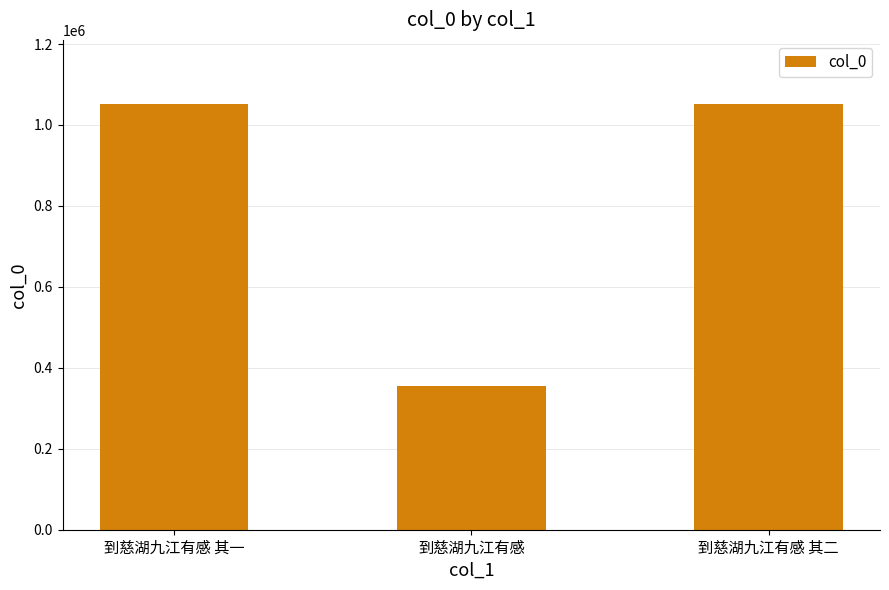

At which label is the value closest to 703475?

到慈湖九江有感 其一